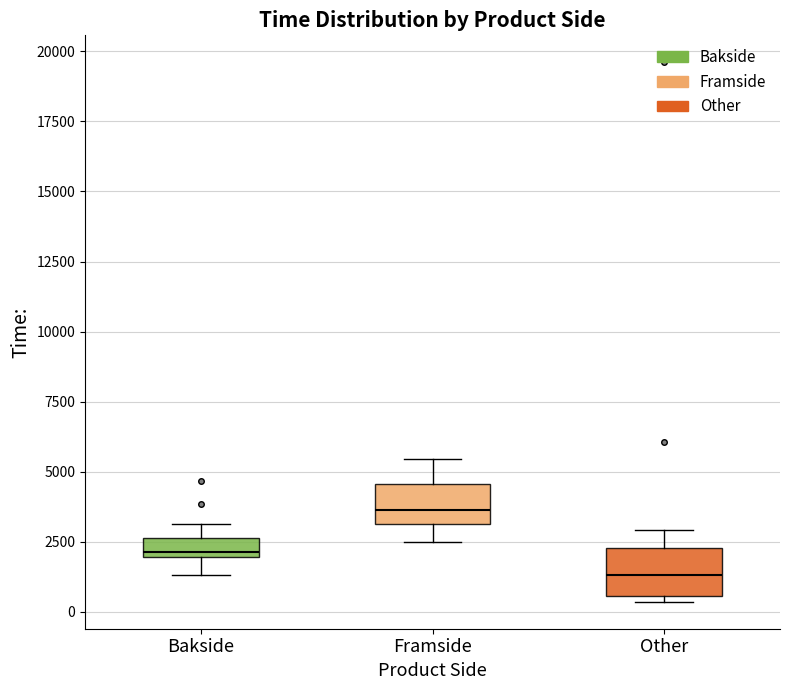

Which box's median line is the highest?

Framside